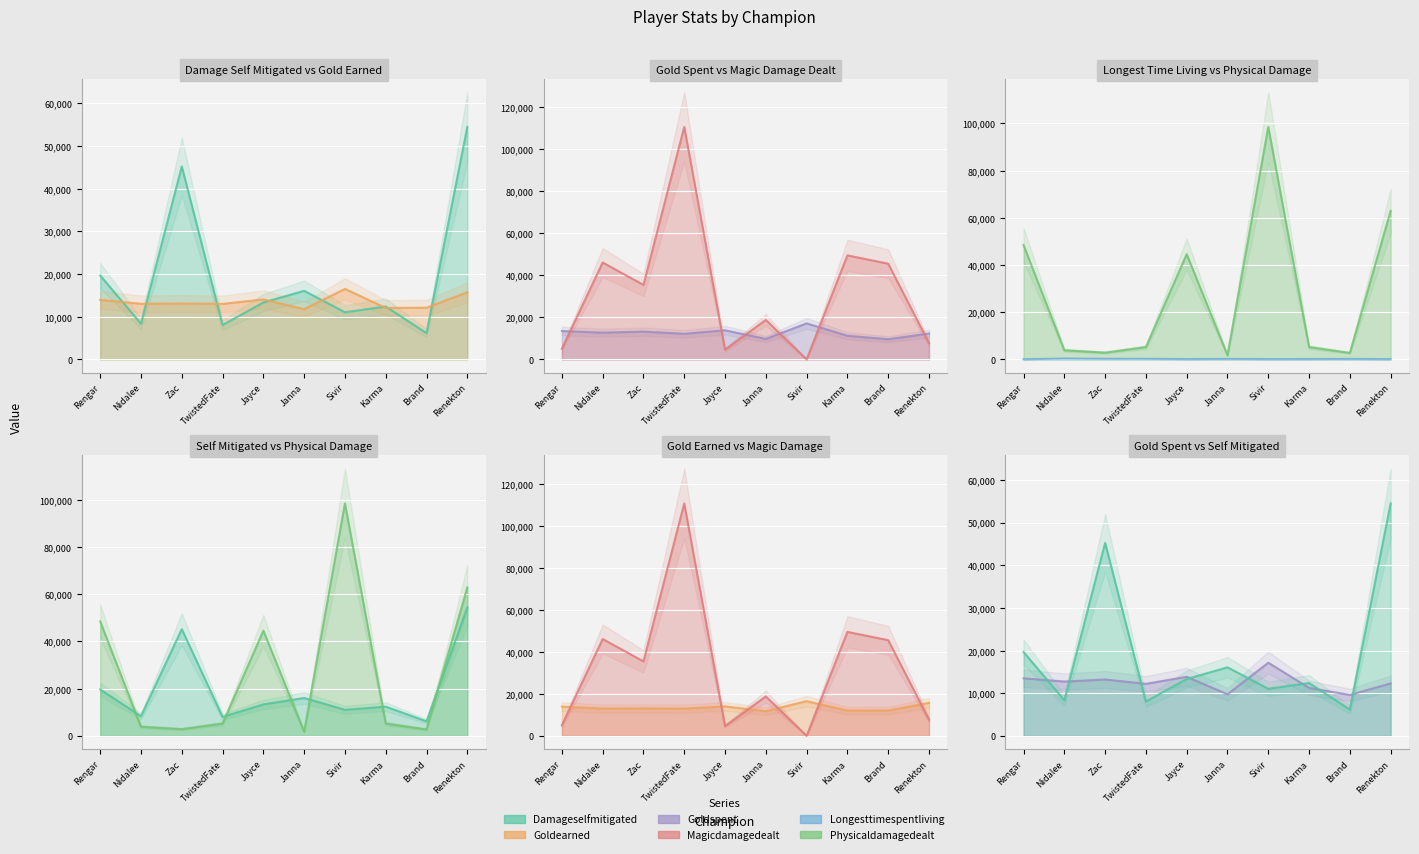

True or false: physicalDamageDealt has more than 1 points higher than both neighbors.

True